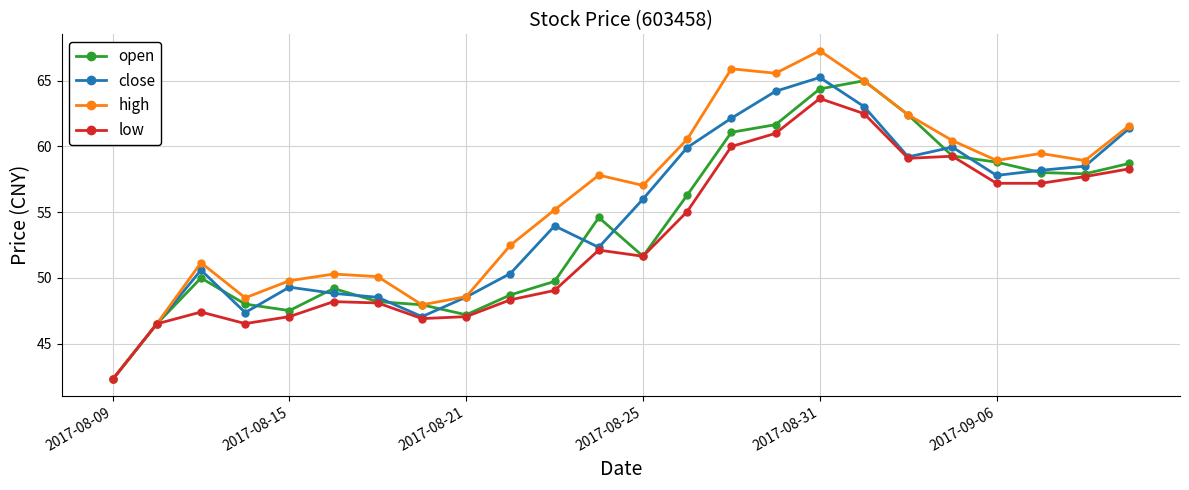

In high, how many points are lower than both neighbors (excluding endpoints)?

6